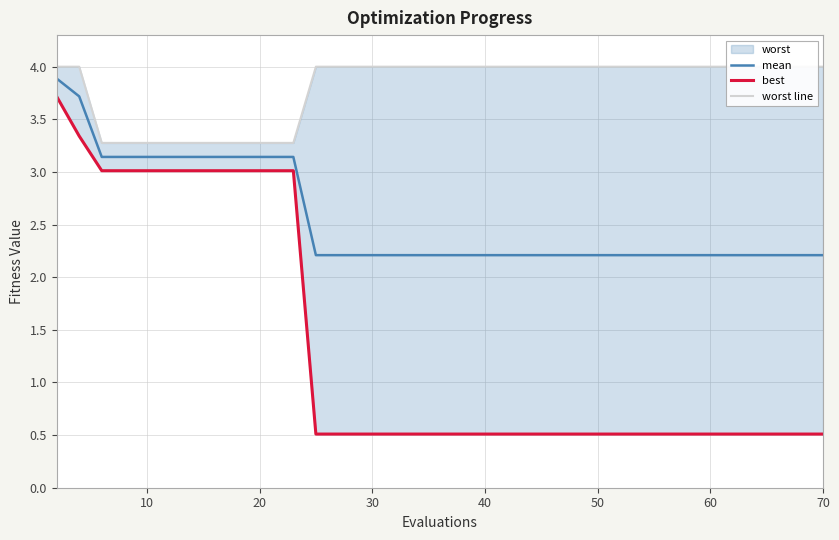

Is it true that mean equals 3.1 at 8?

True